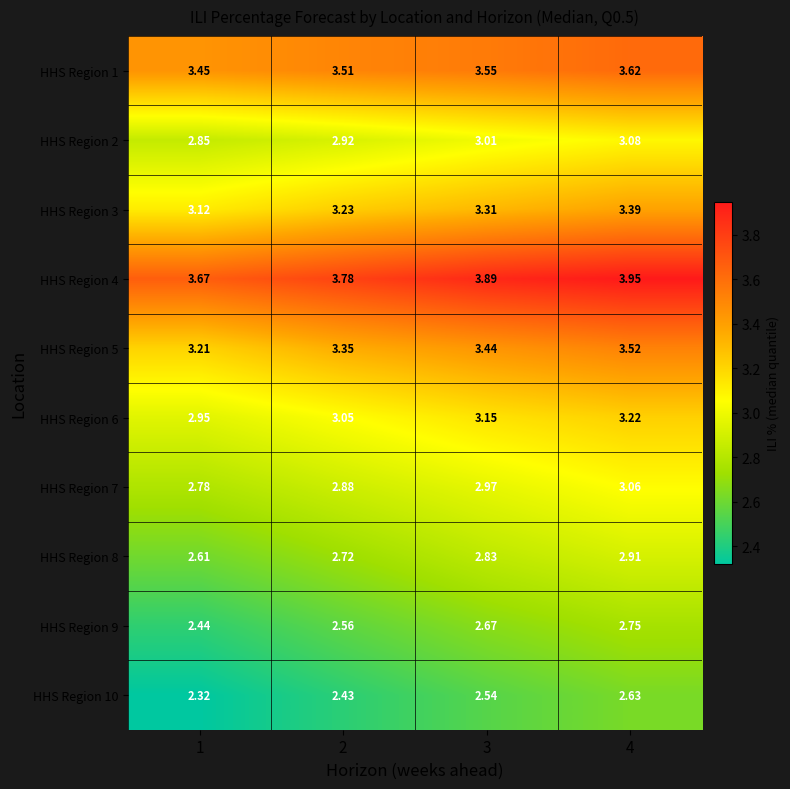

Is the value of HHS Region 3 at 4 greater than the value of HHS Region 10 at 2?

Yes